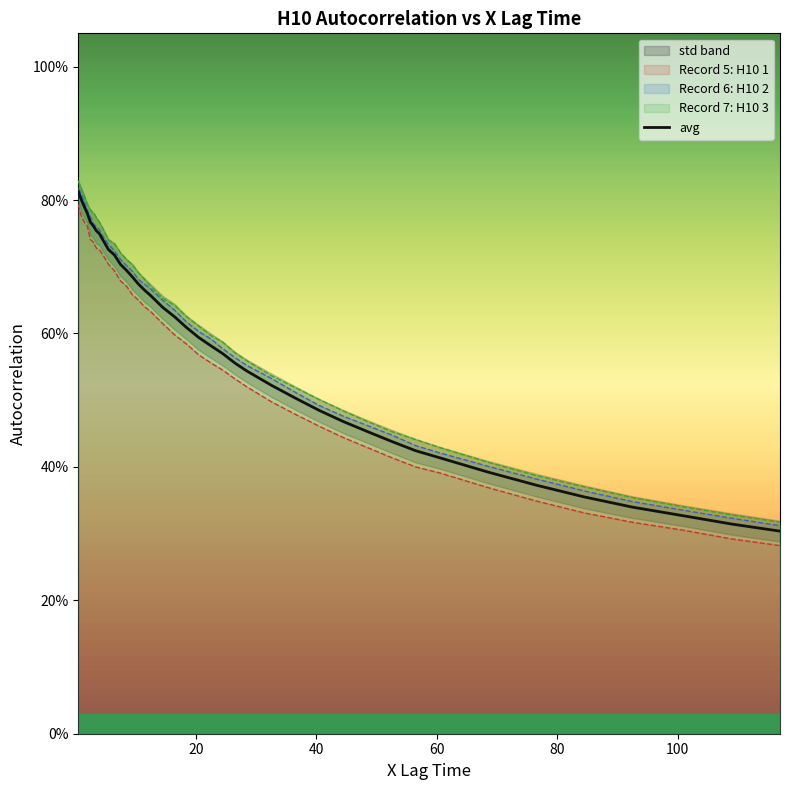

Does the chart have visible grid lines?

No